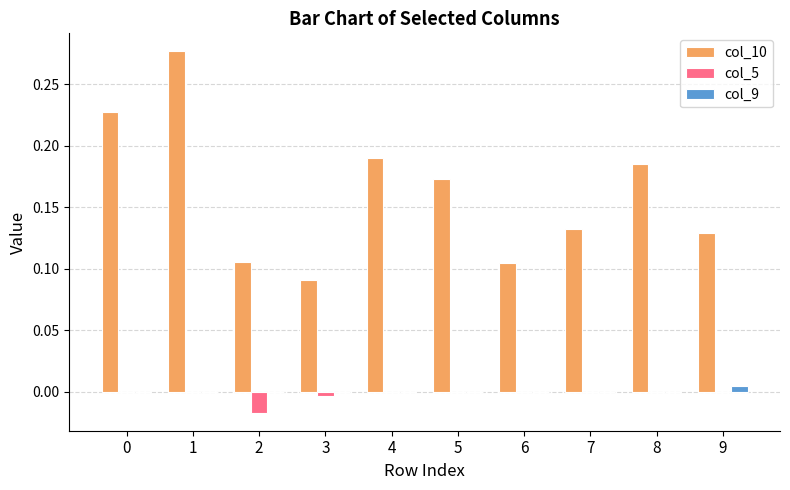

Is the value of col_9 at 5 greater than the value of col_10 at 0?

No